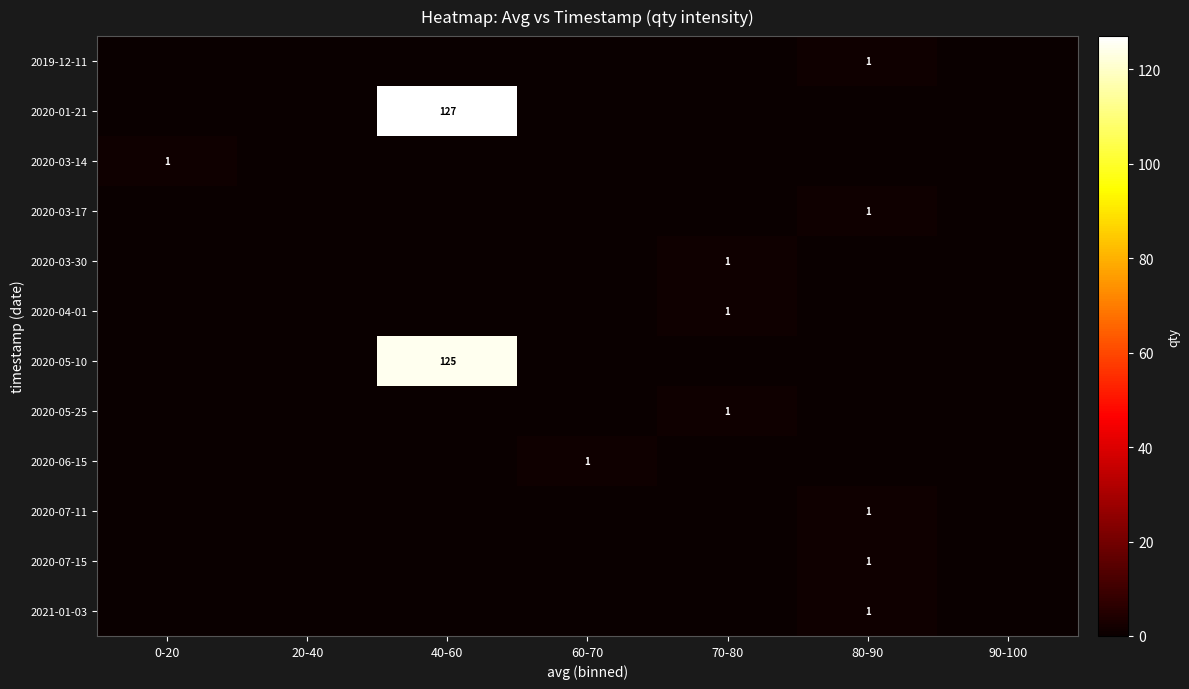

How many categories are shown in the chart?

7